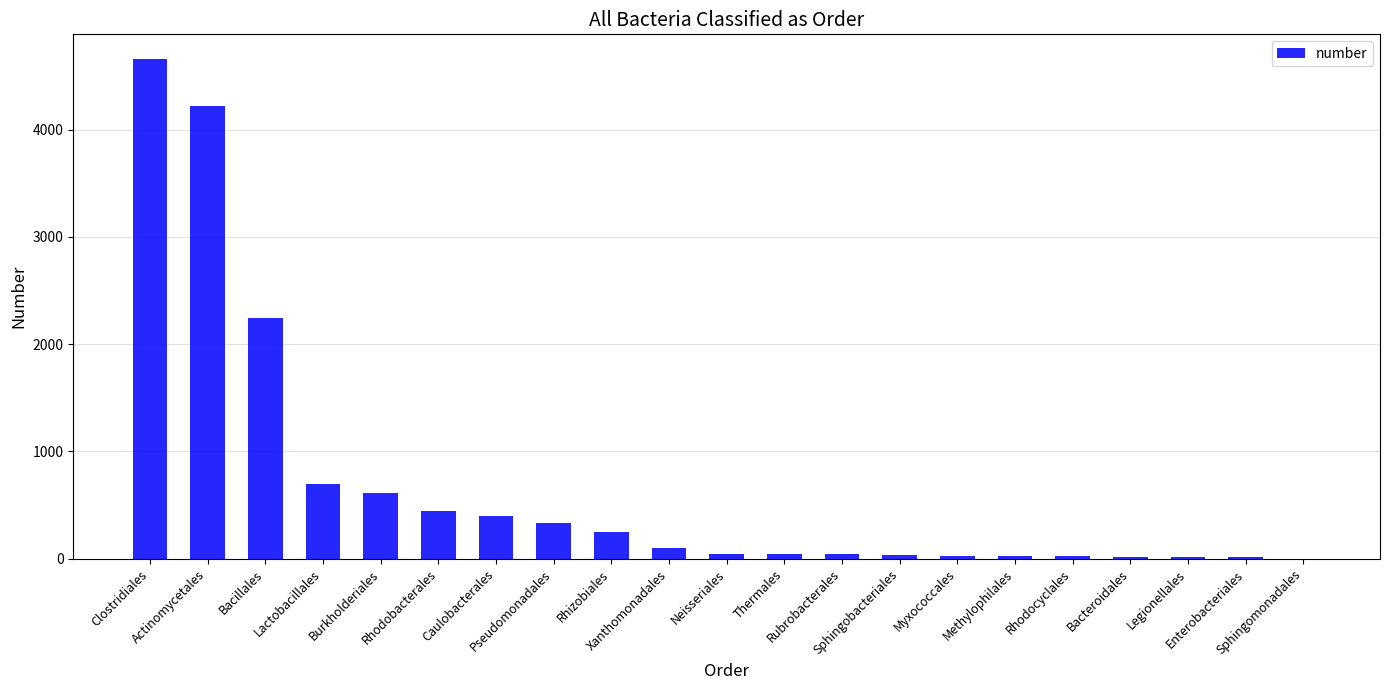

What is the smallest value displayed?

2